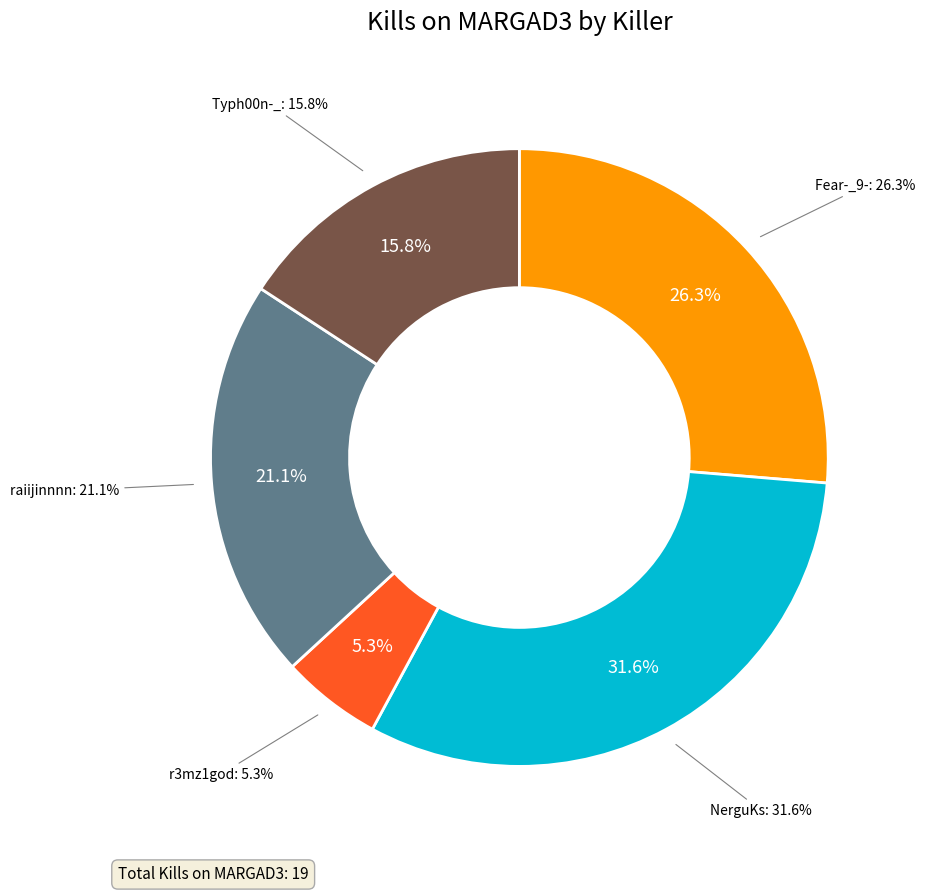

Does Typh00n-_ represent more than half of the total?

No